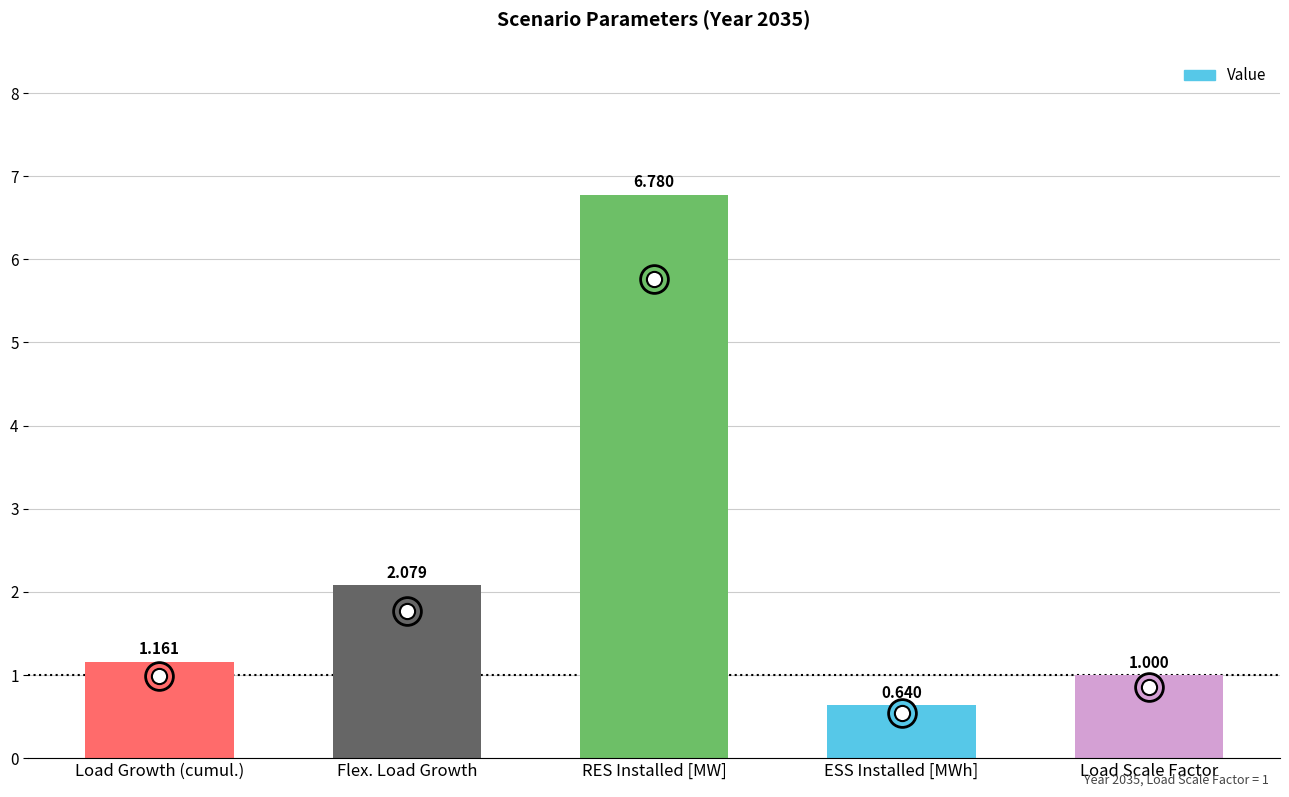

What is the change in value from Load Growth (cumul.) to Load Scale Factor?

-0.2